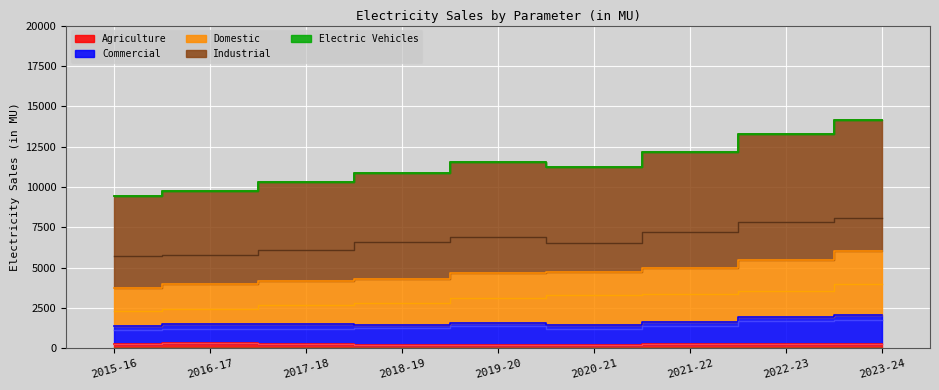

Reading left to right, what are all the values shown in this chart?

Agriculture: 283	319	261	188	195	225	275	263	291
Commercial: 1118	1178	1223	1286	1361	1194	1368	1692	1764
Domestic: 2342	2466	2686	2811	3099	3294	3348	3545	3997
Industrial: 5719	5808	6123	6607	6890	6543	7200	7800	8100
Electric Vehicles: 0	0	0	0	0	0	0	0	4